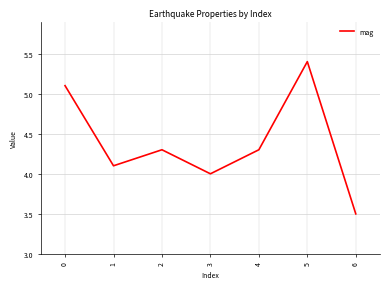

Reading left to right, list all the values displayed in this chart.

5.1	4.1	4.3	4.0	4.3	5.4	3.5